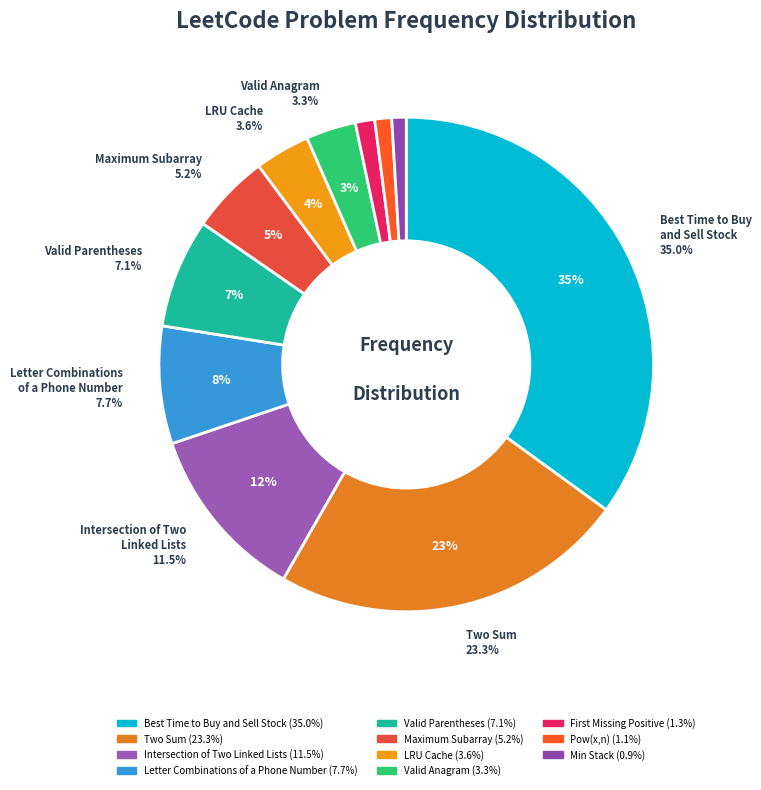

How many segments does this pie chart have?

11